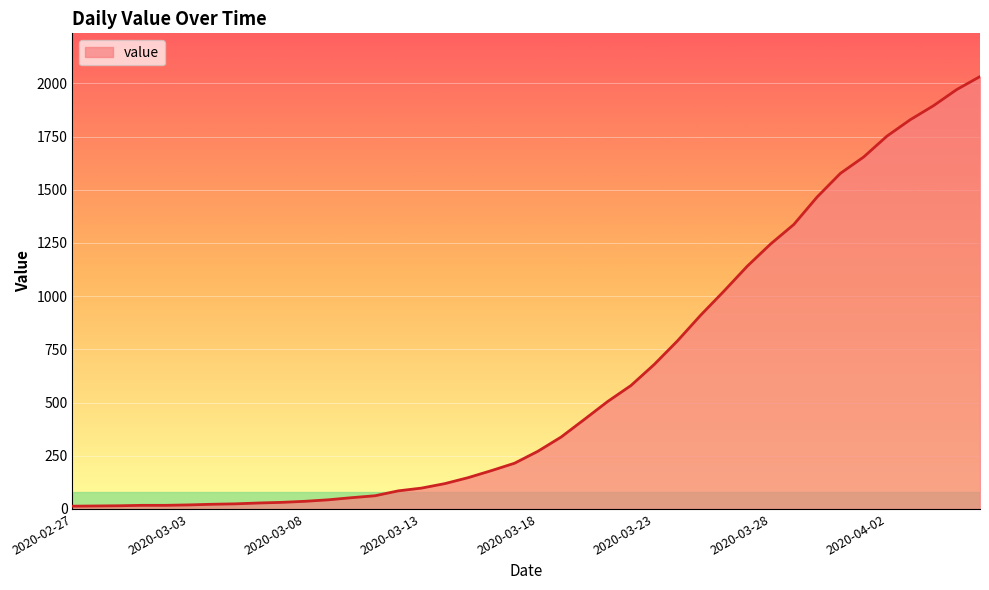

How many lines are shown in the chart?

1